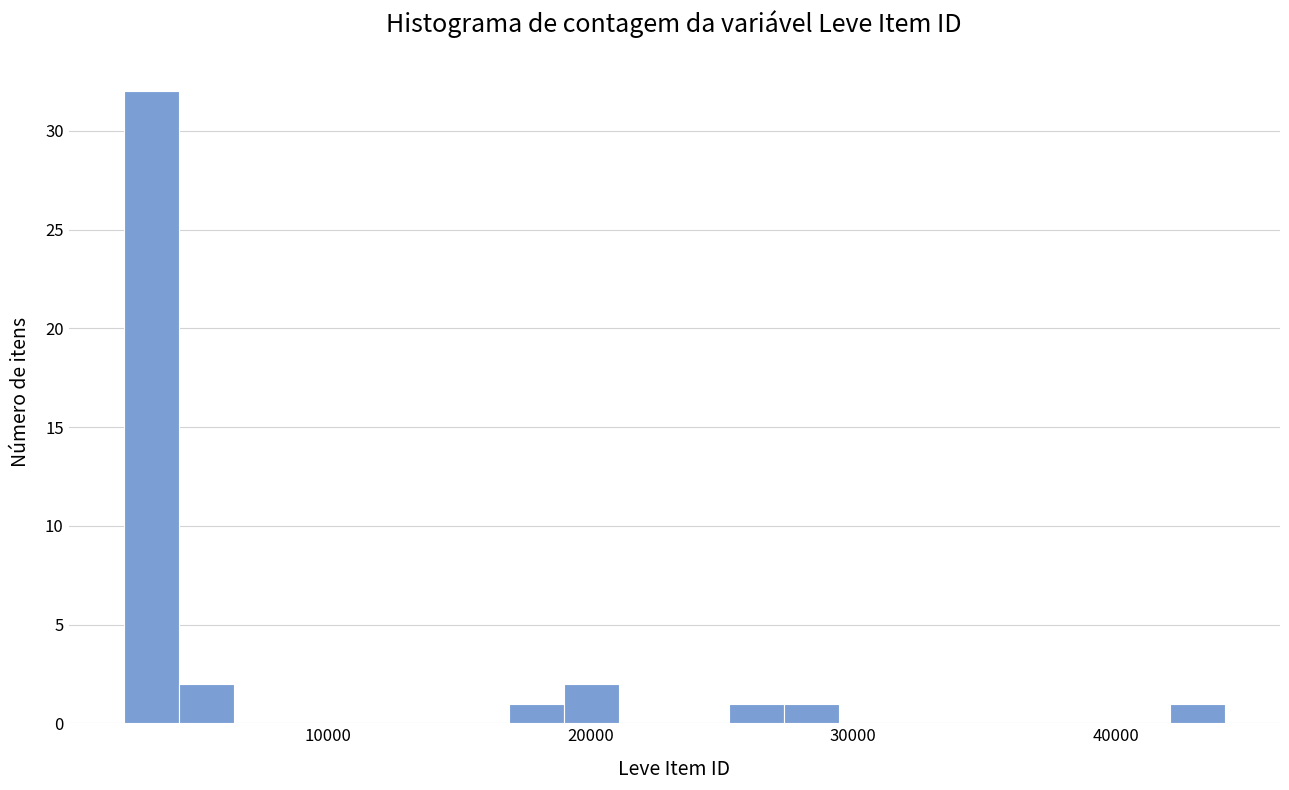

Read against the x-axis, roughly where is the centre of the tallest bar?

3000